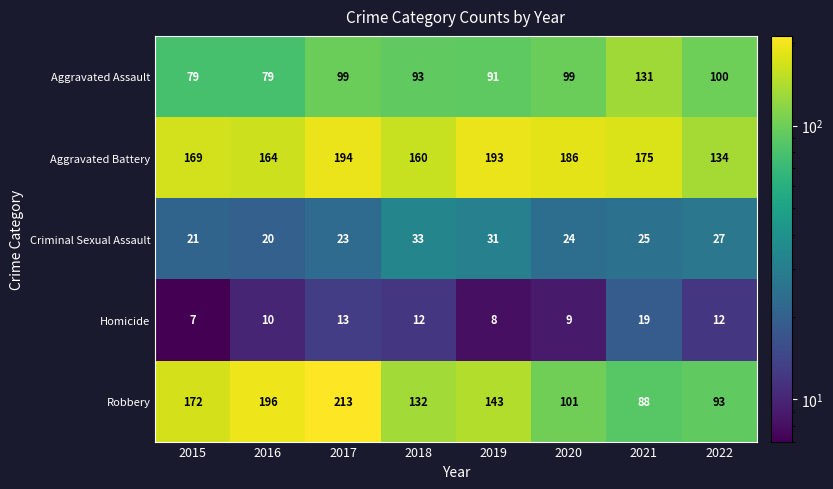

What is the minimum value shown in the chart?

7